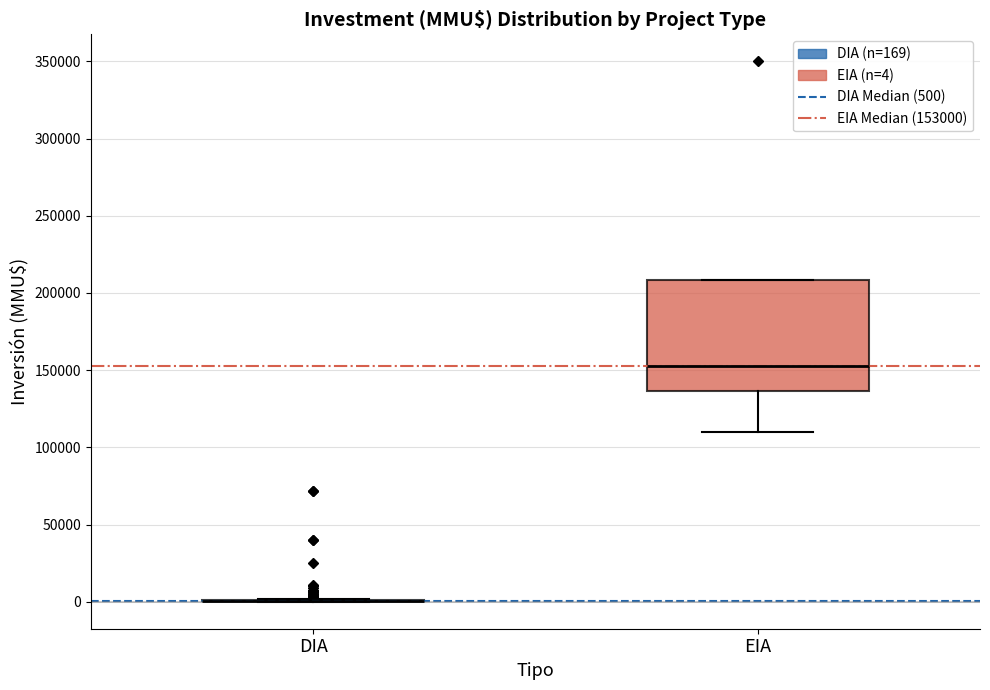

Comparing the boxes themselves (not the whiskers), which one is the tallest?

EIA